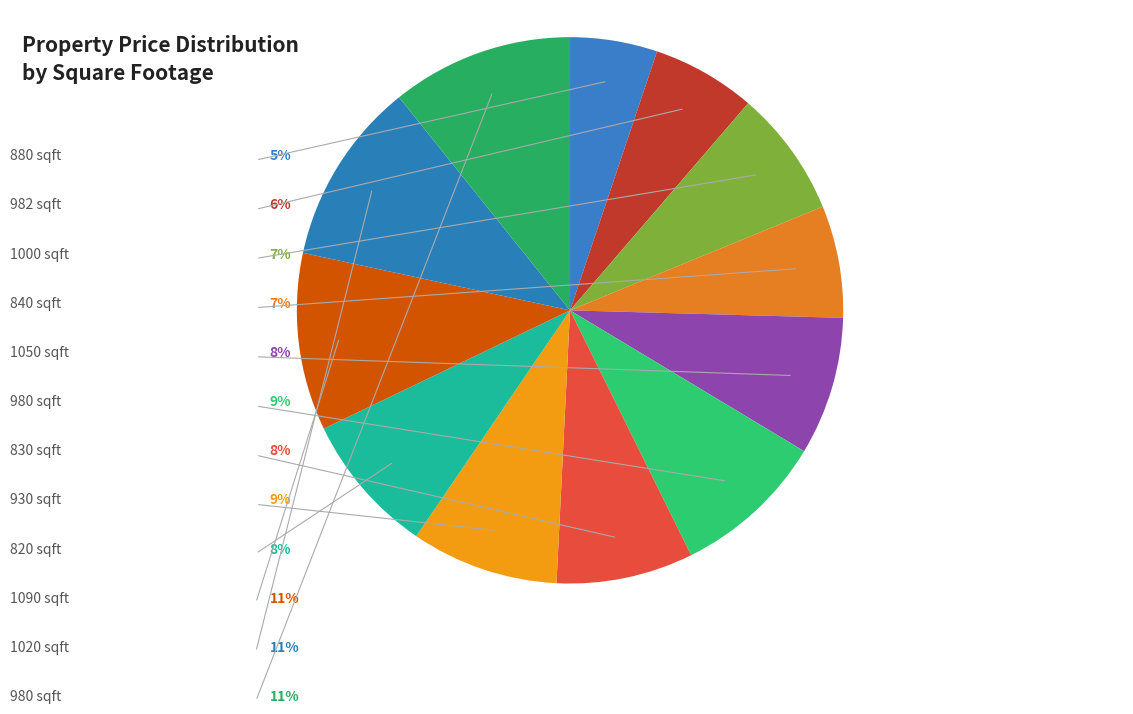

How many segments does this pie chart have?

12